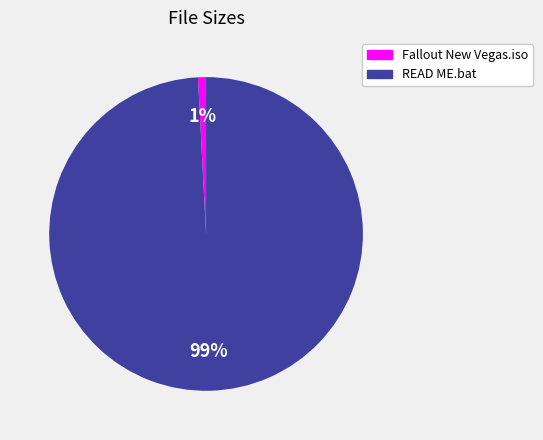

To the nearest percent, what is the difference between the Fallout New Vegas.iso and READ ME.bat slice percentages?

98%